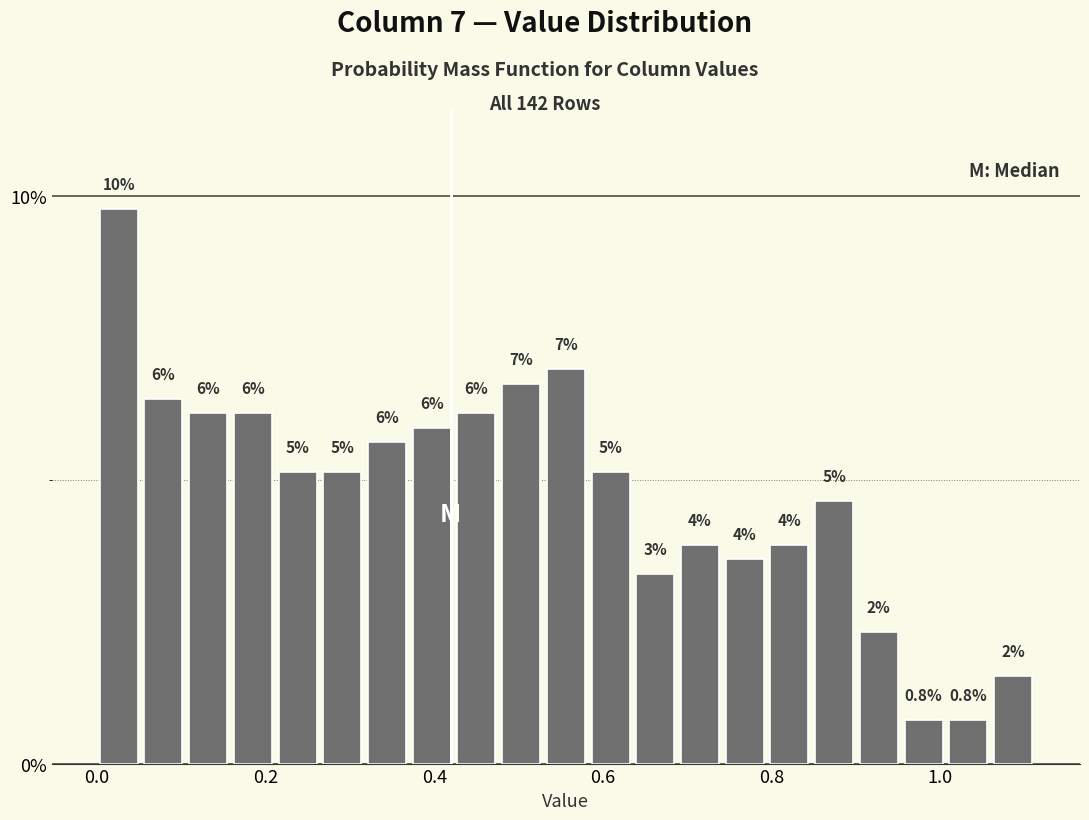

Around what value on the x-axis is the tallest bar? Give the approximate position of its centre, as read against the axis.

0.02